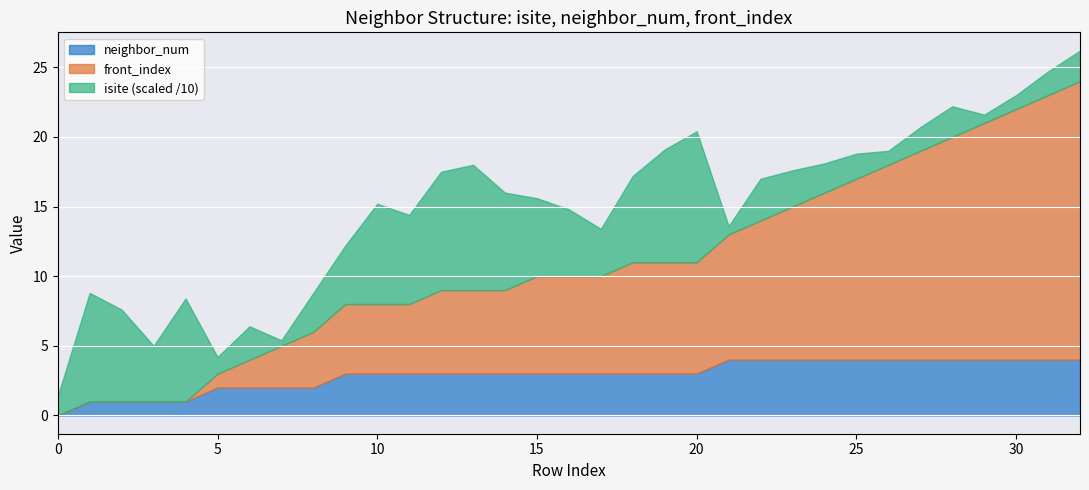

Rank the series by their maximum value, from lowest to highest.

neighbor_num, front_index, isite